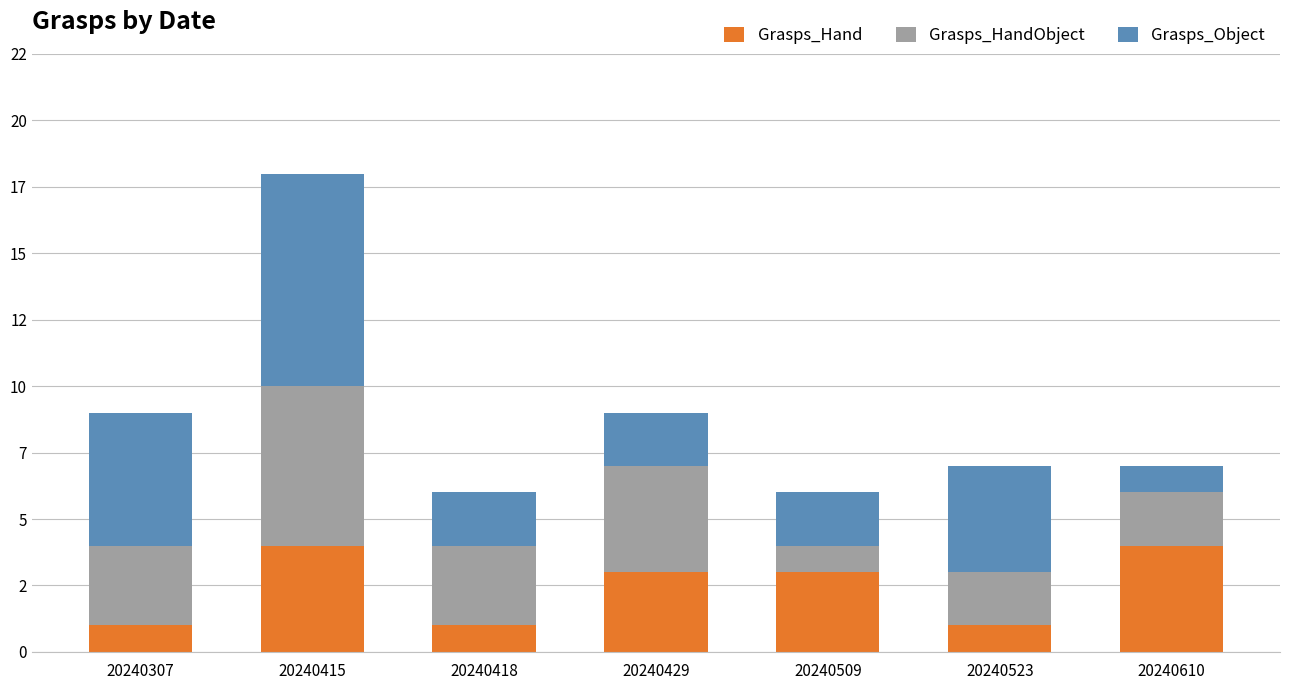

Is it true that Grasps_Hand equals 1 at 20240610?

False